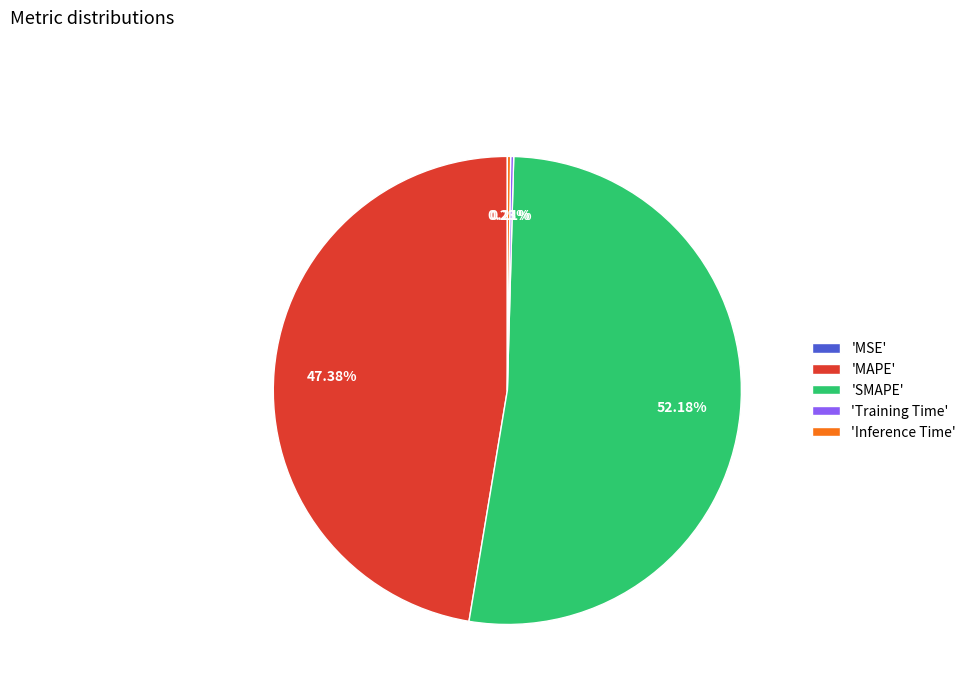

What is the majority slice?

'SMAPE'